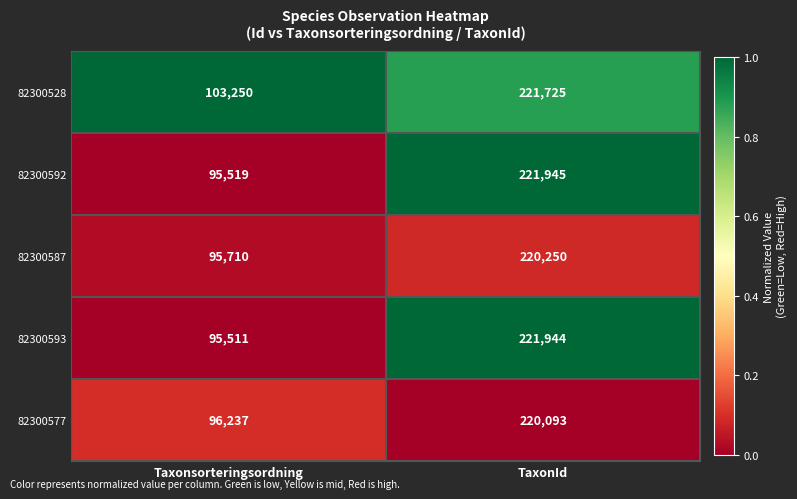

What is the difference between the 82300587 values at Taxonsorteringsordning and TaxonId?

124540